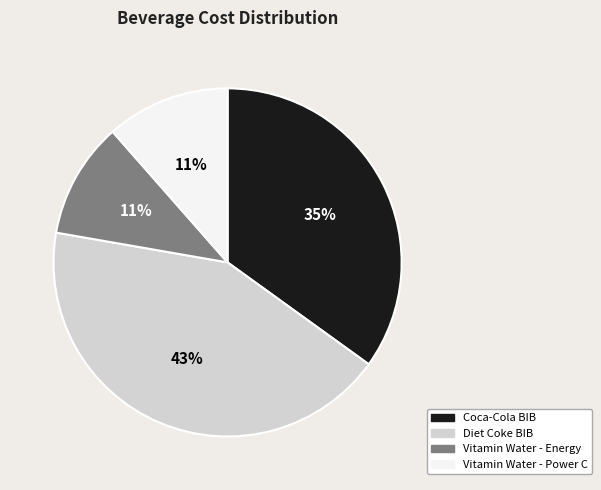

What percentage is the Vitamin Water - Power C slice, to the nearest percent?

11%